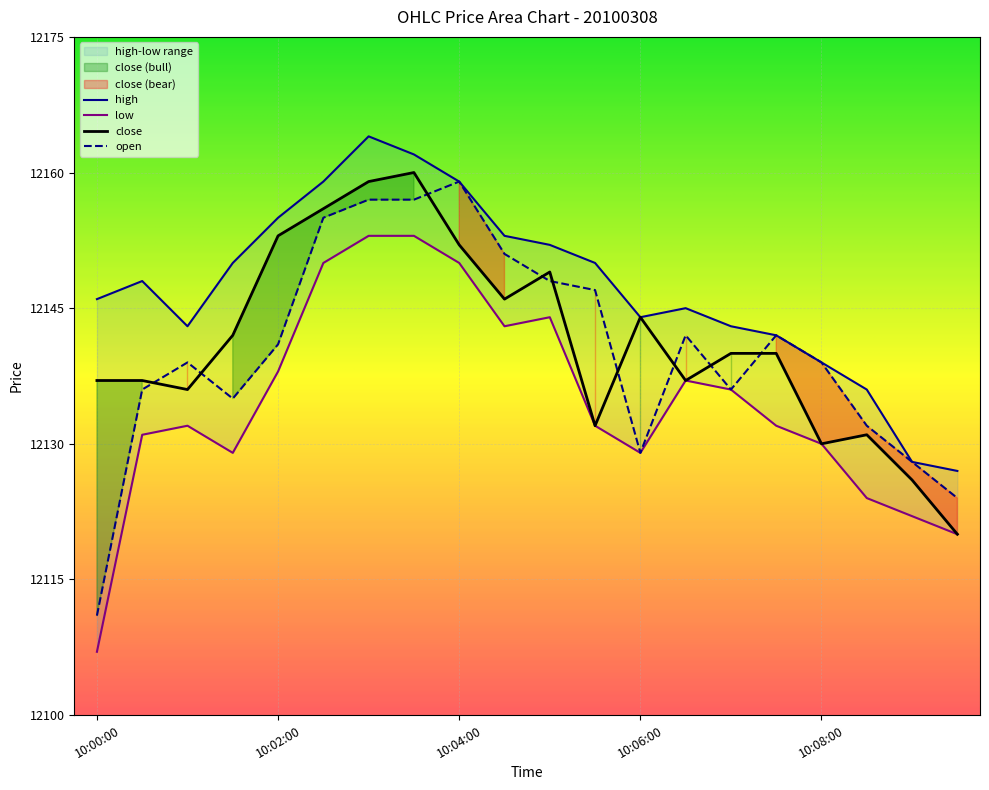

Is the value of open at 10:00:30 greater than the value of close at 10:05:00?

No